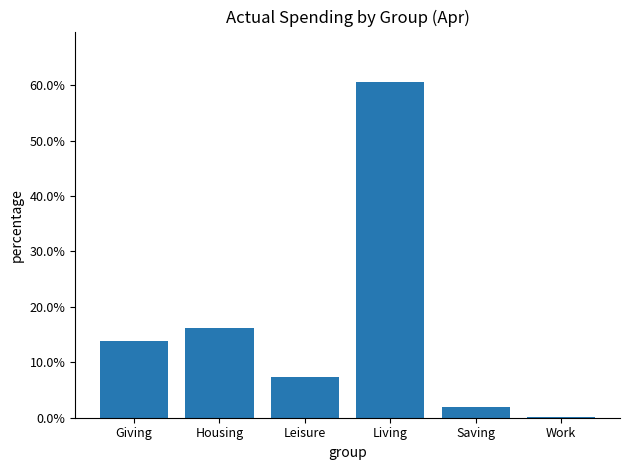

Which has a higher value, Leisure or Saving?

Leisure